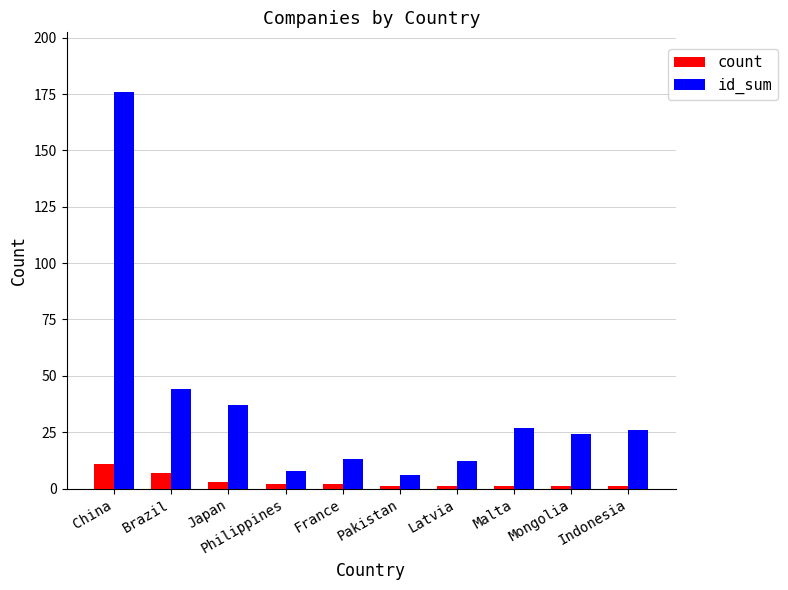

Which series has the largest total across all categories?

id_sum